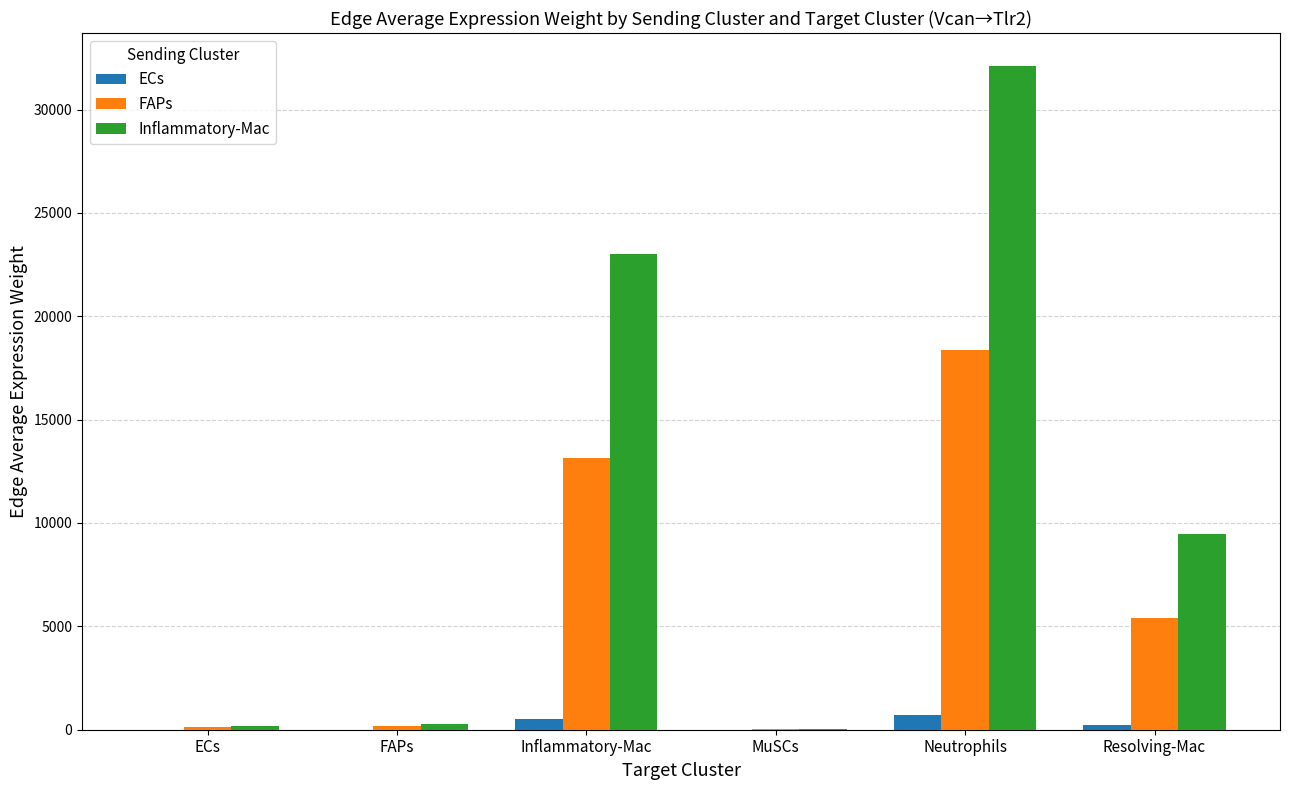

Which series has the largest total across all categories?

Inflammatory-Mac